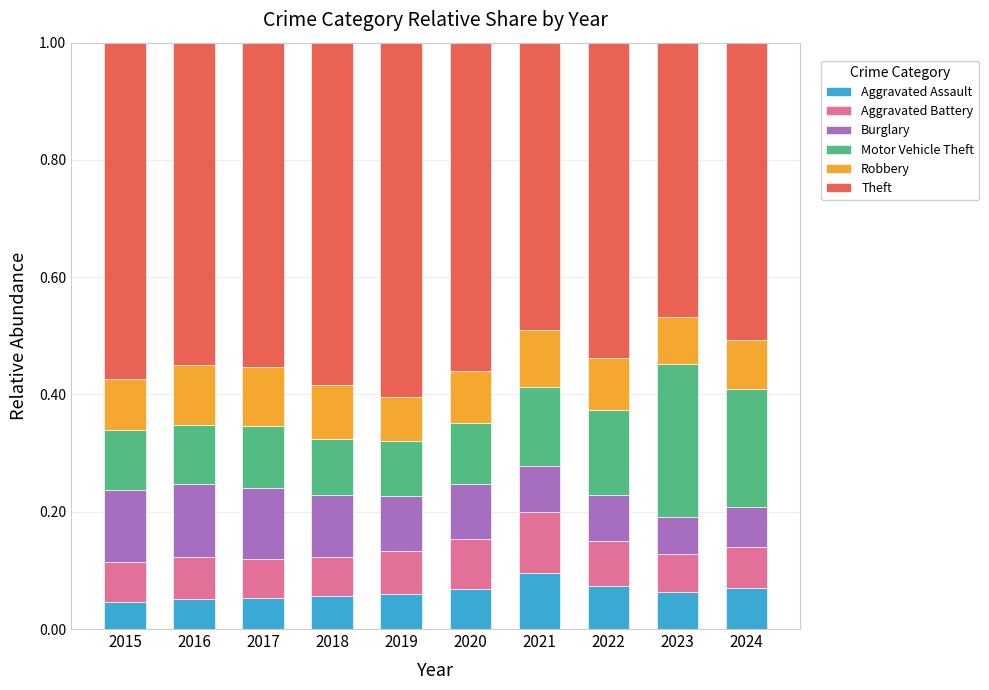

What is the total value across all series at 2016?

1.0